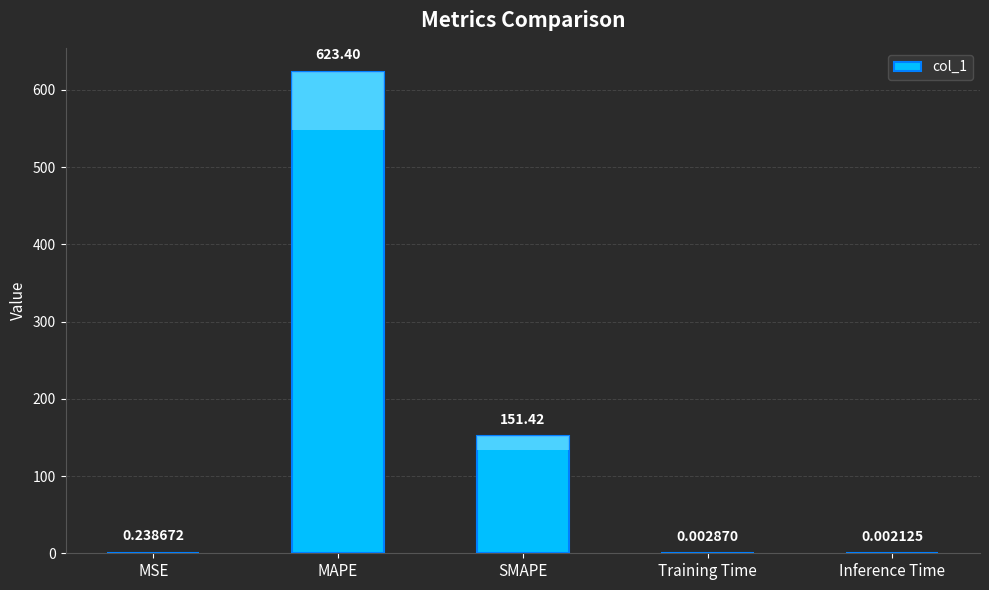

What is the sum of the values at MAPE and SMAPE?

774.8